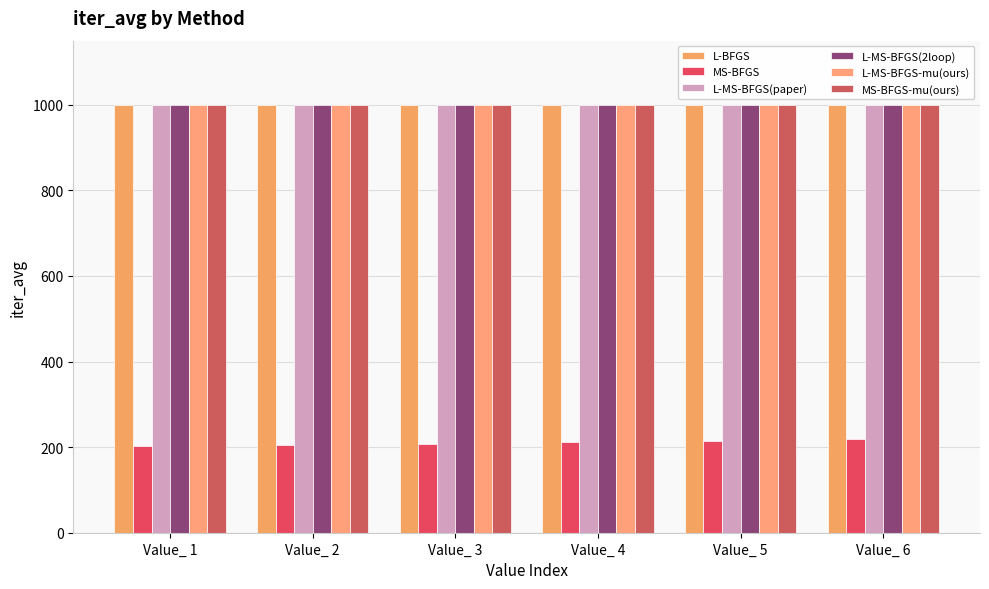

How many values in the MS-BFGS series are below 211?

3